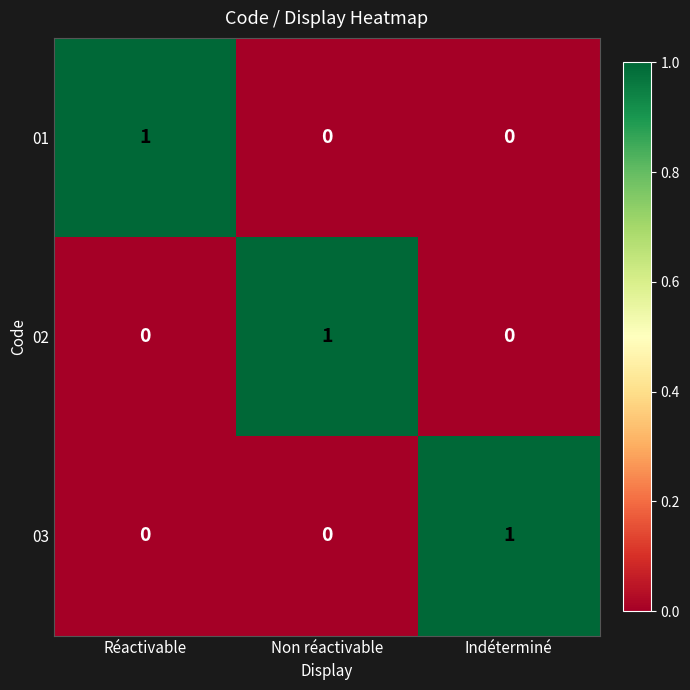

At how many categories does at least one series exceed 0?

3